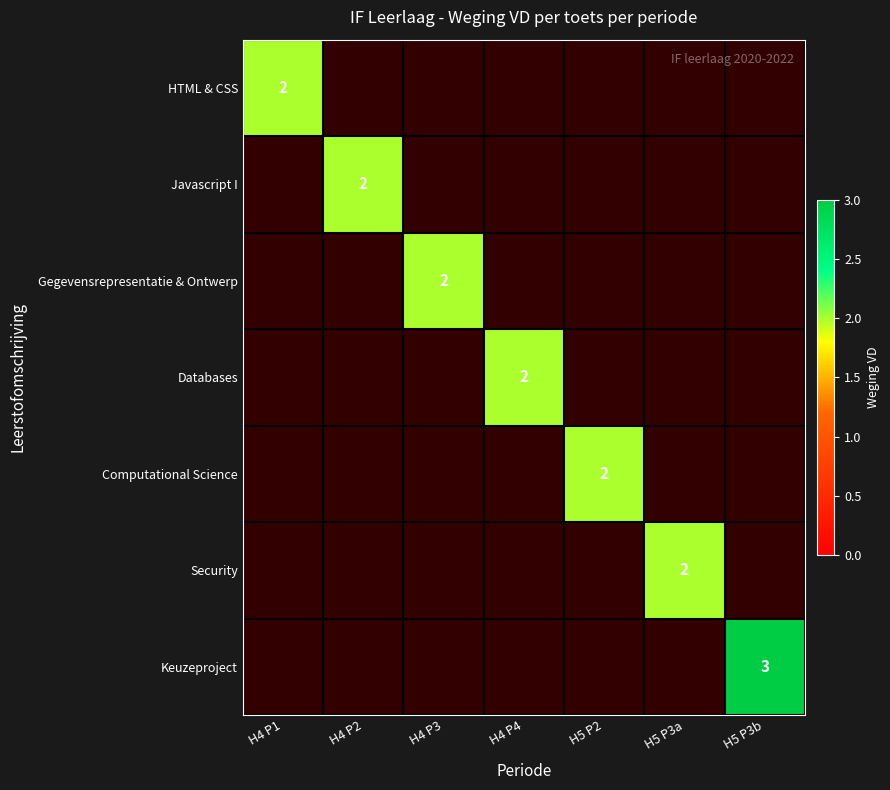

Is it true that Keuzeproject equals 2 at H5 P3b?

False